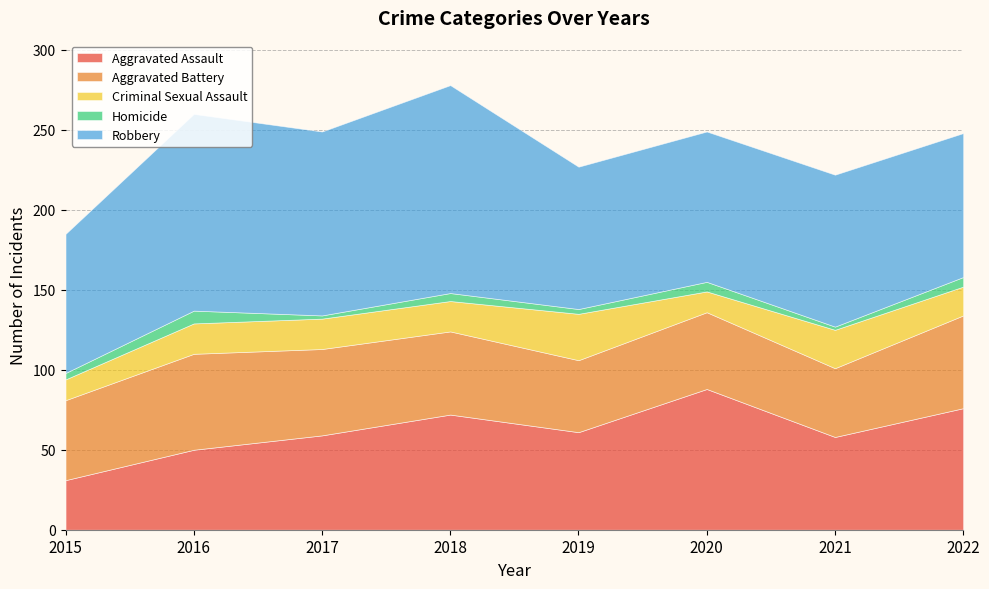

How many categories are shown in the chart?

8